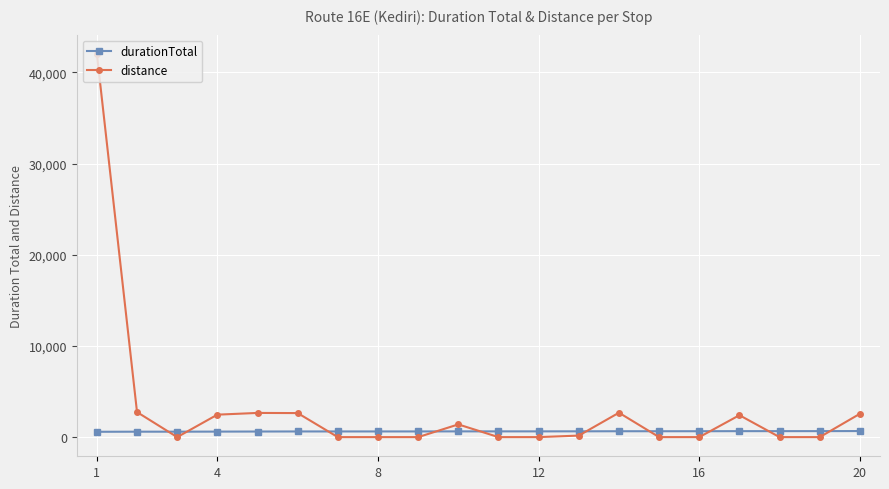

Which series has the largest range (max minus min)?

distance